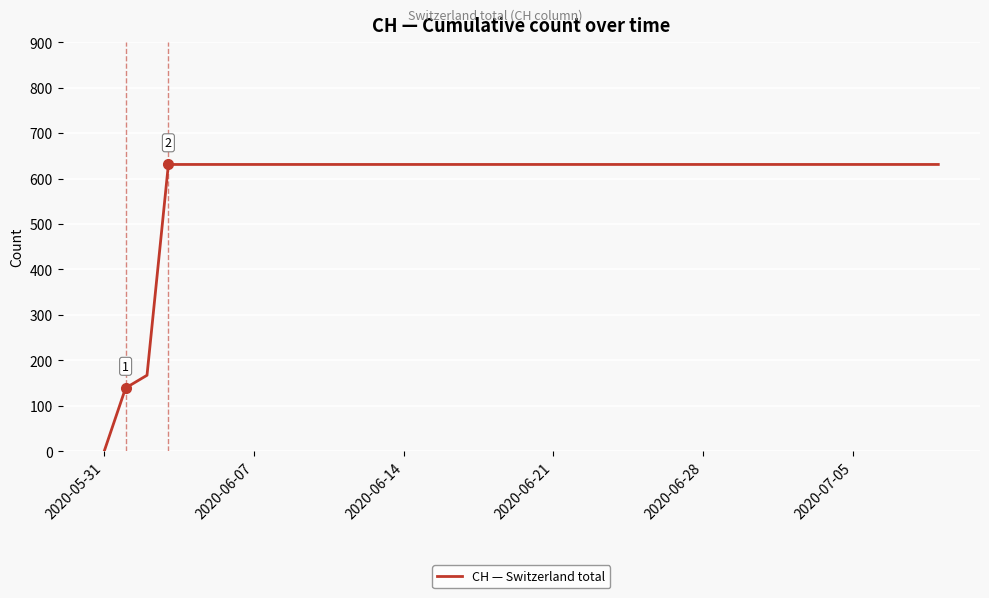

What is the greatest value displayed?

631